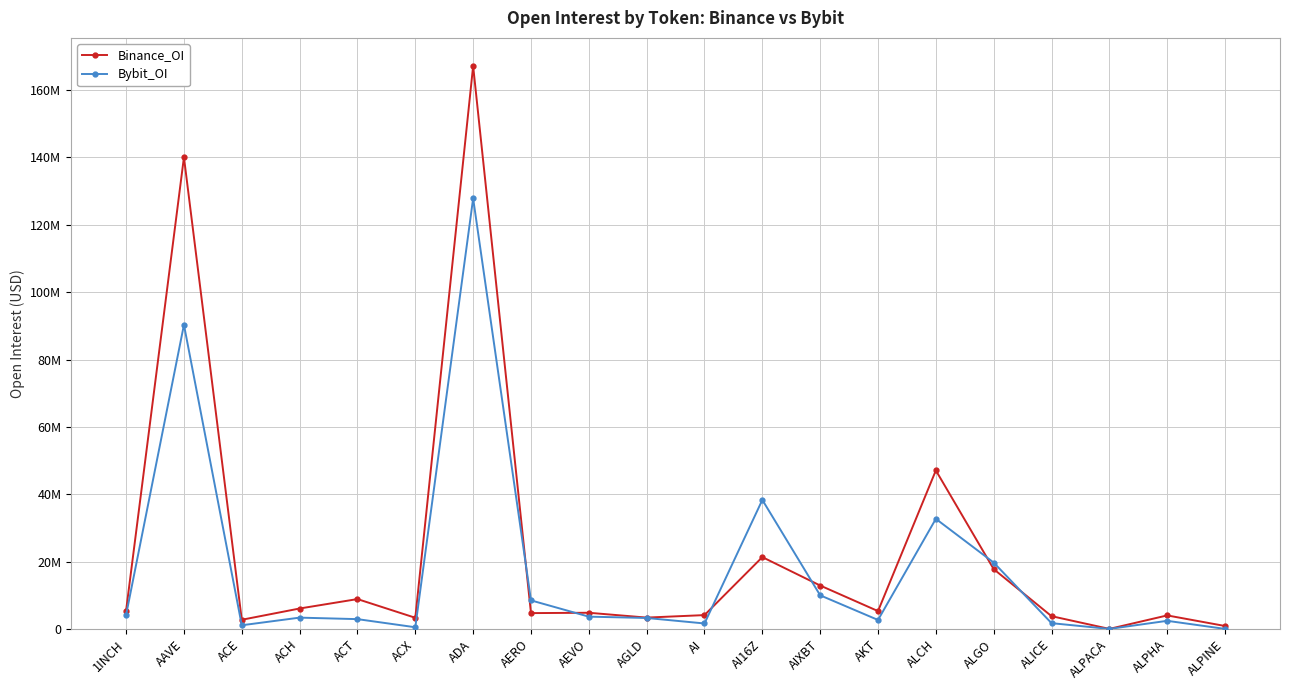

Is this an area chart (filled region under the line)?

No